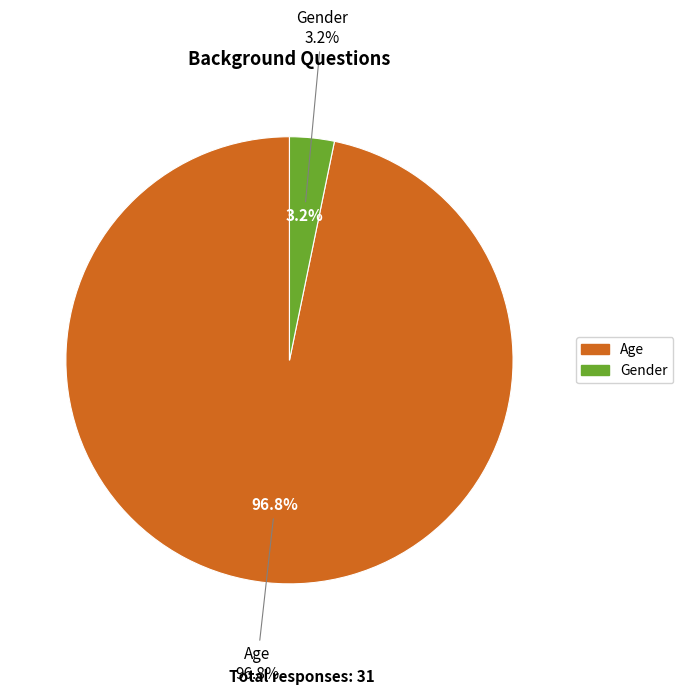

To the nearest percent, what is the difference between the Gender and Age slice percentages?

94%